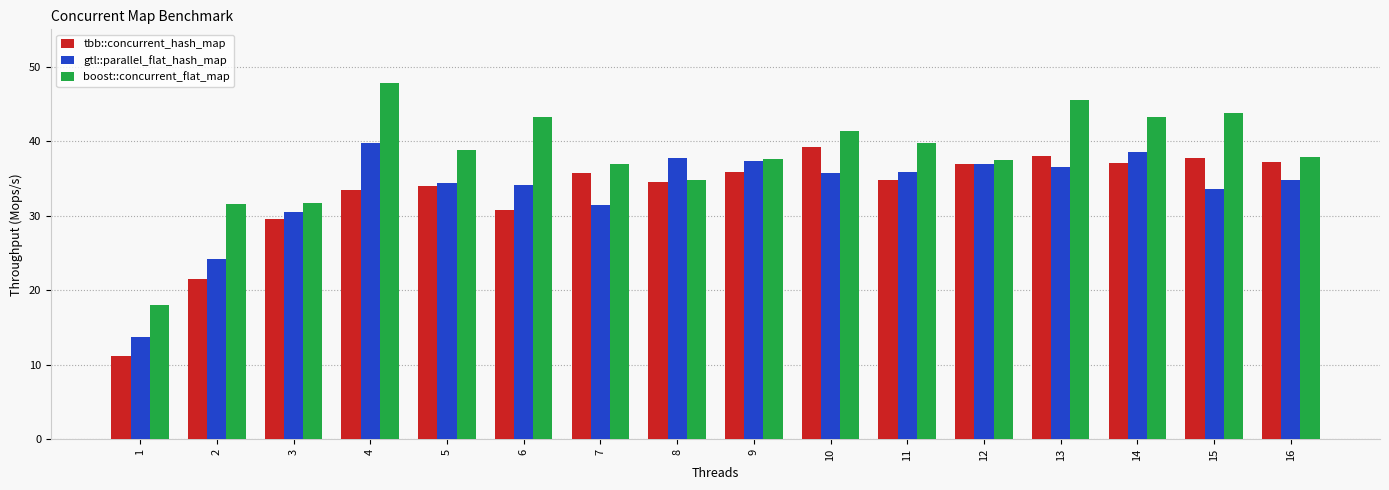

True or false: boost::concurrent_flat_map has a value of 37.5 at 12.

True